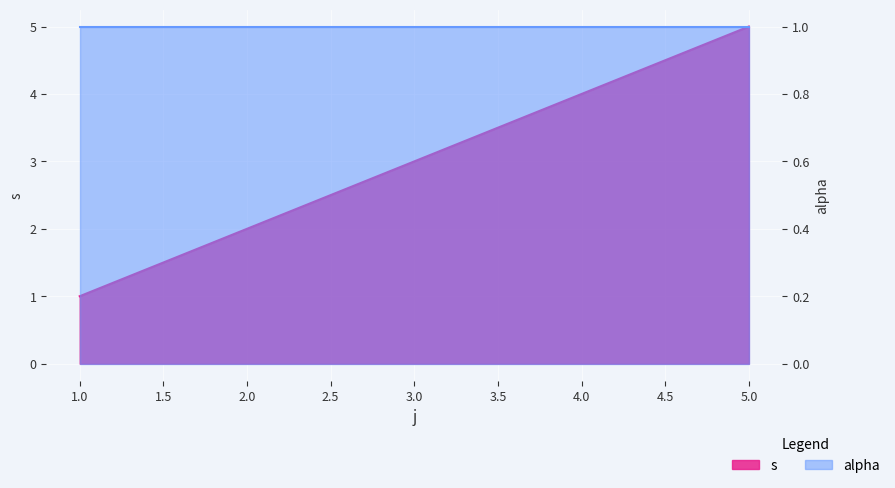

Reading right to left, extract all data points from this chart.

5	4	3	2	1